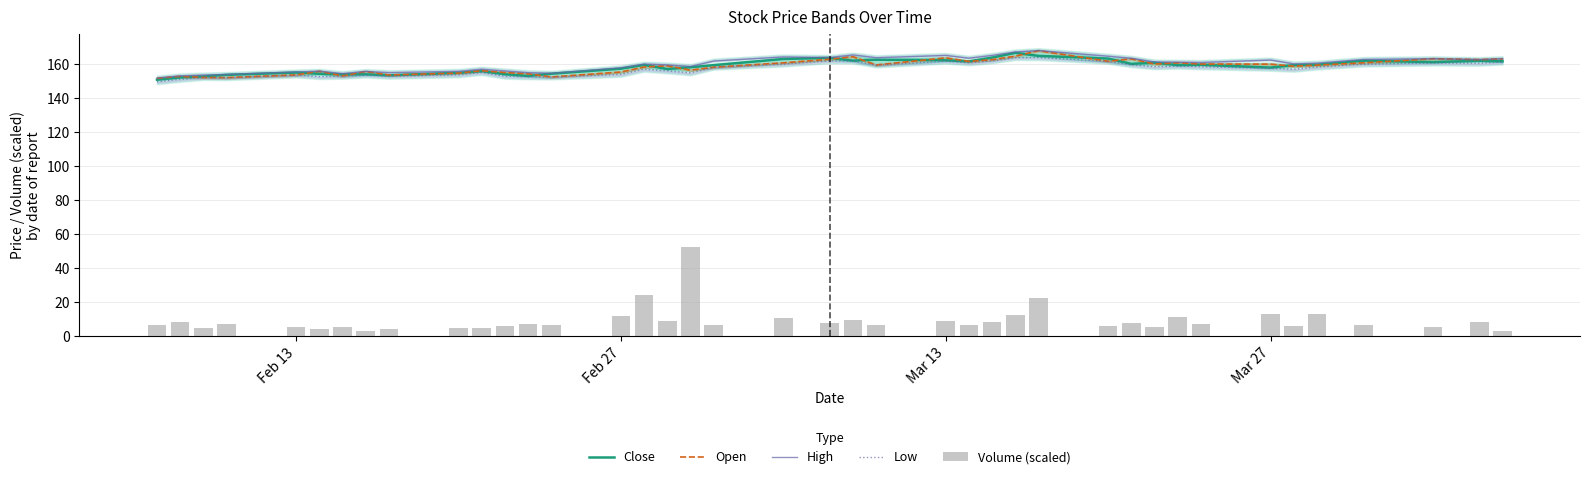

What is the lowest value of the Close series?

150.7